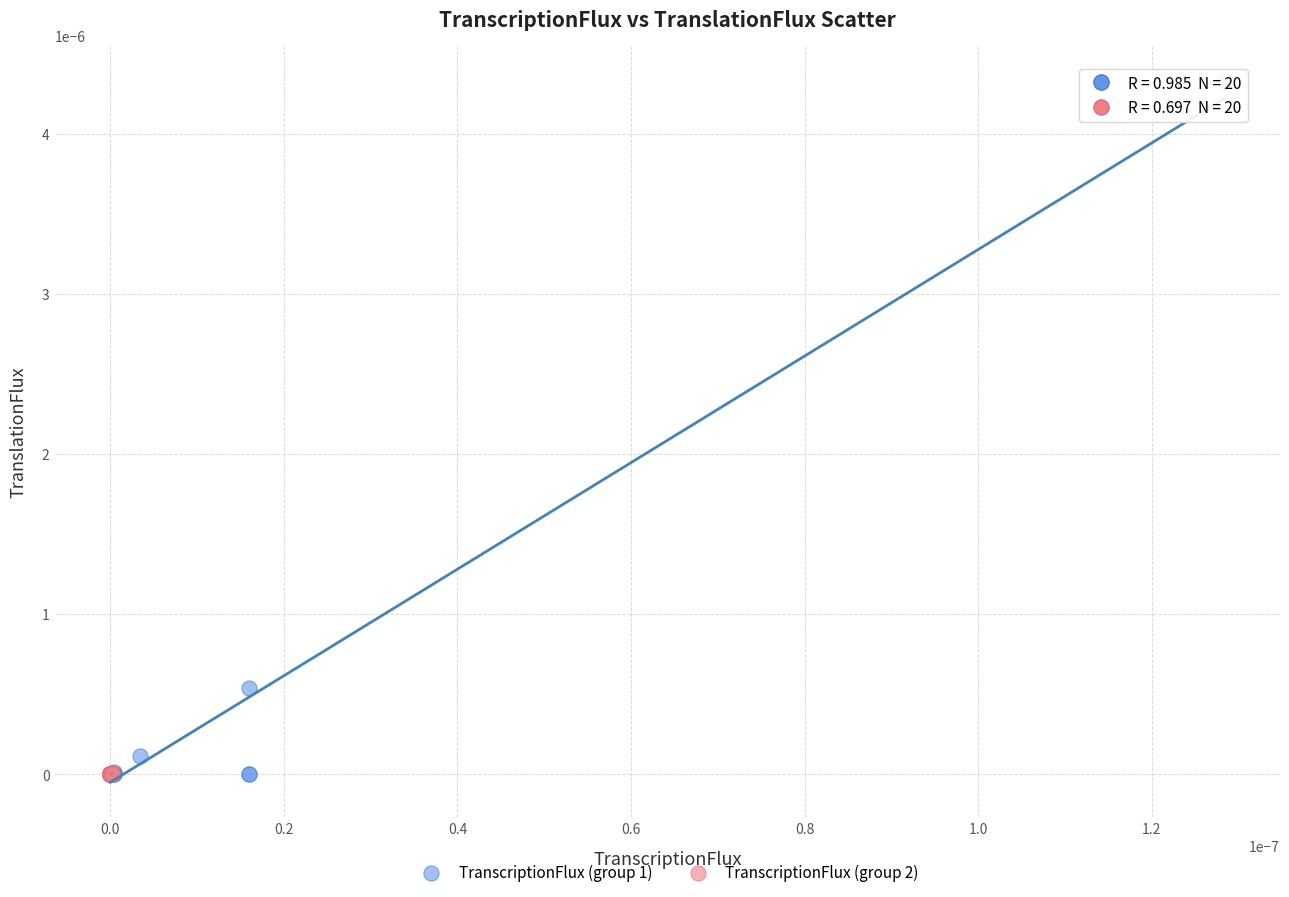

Which series reaches the maximum Y coordinate?

TranscriptionFlux (group 1)